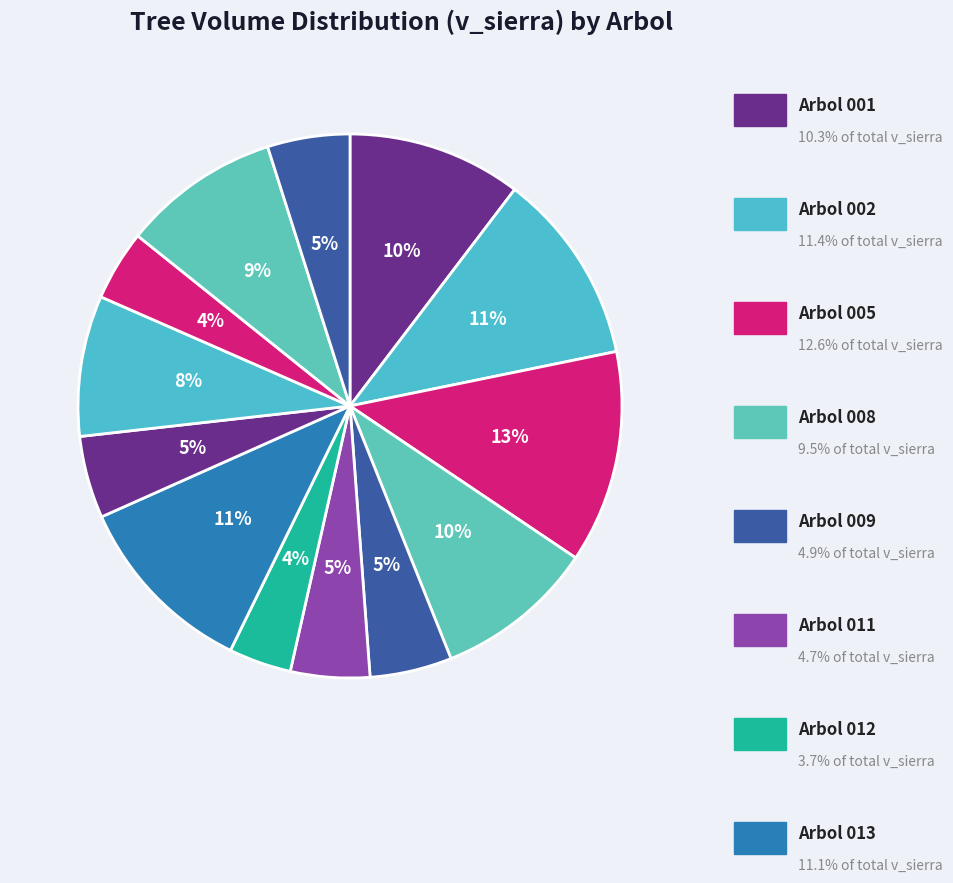

Count the number of slices in the pie.

13